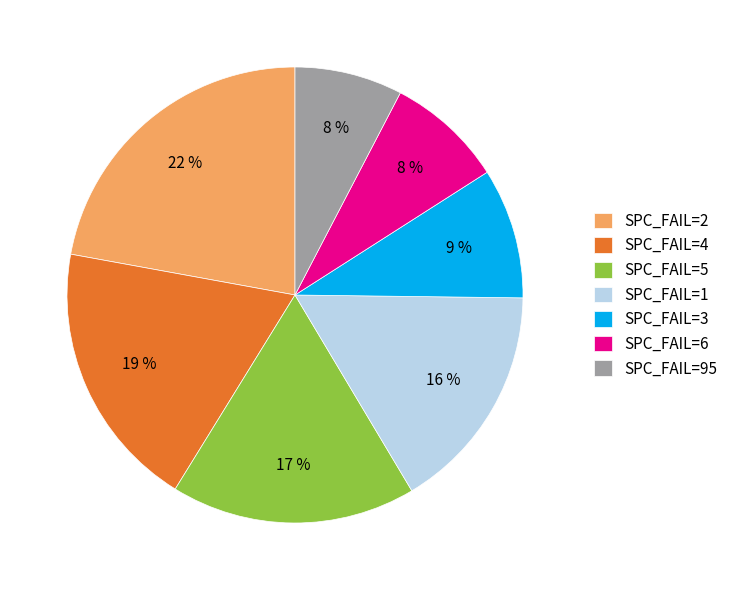

Is there any slice that represents more than half of the pie?

No